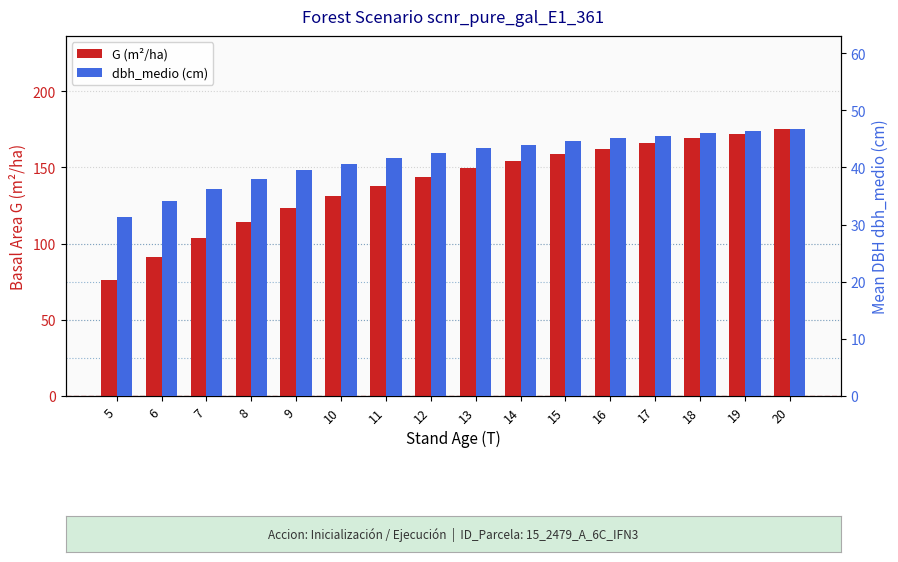

Where is dbh_medio (cm) nearest to the value 38?

8